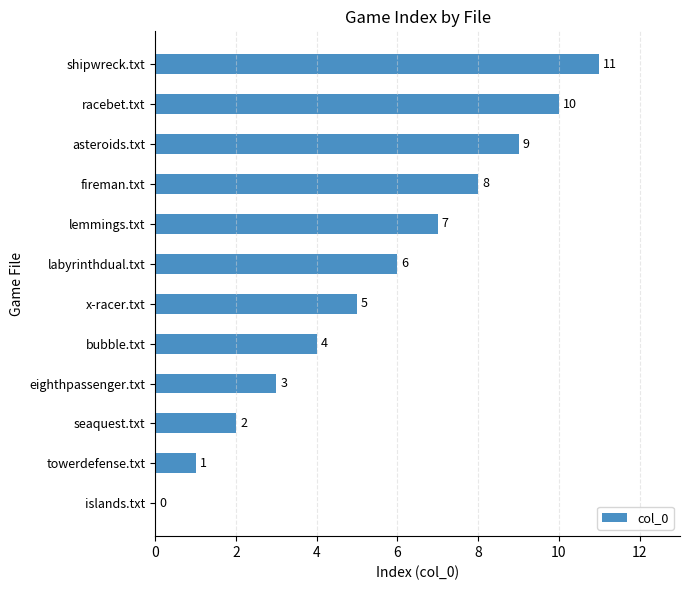

What is the sum of all values?

66